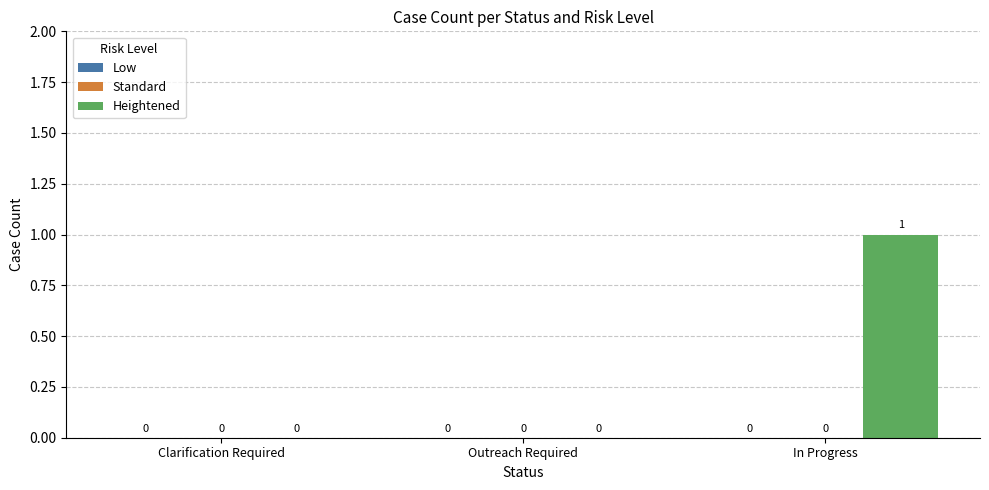

Which label corresponds to the largest value in the chart?

In Progress